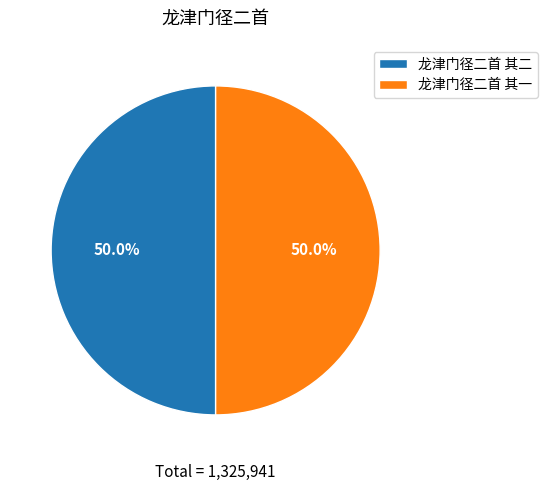

Approximately how many times larger is the value at 龙津门径二首 其二 compared to 龙津门径二首 其一?

1.0